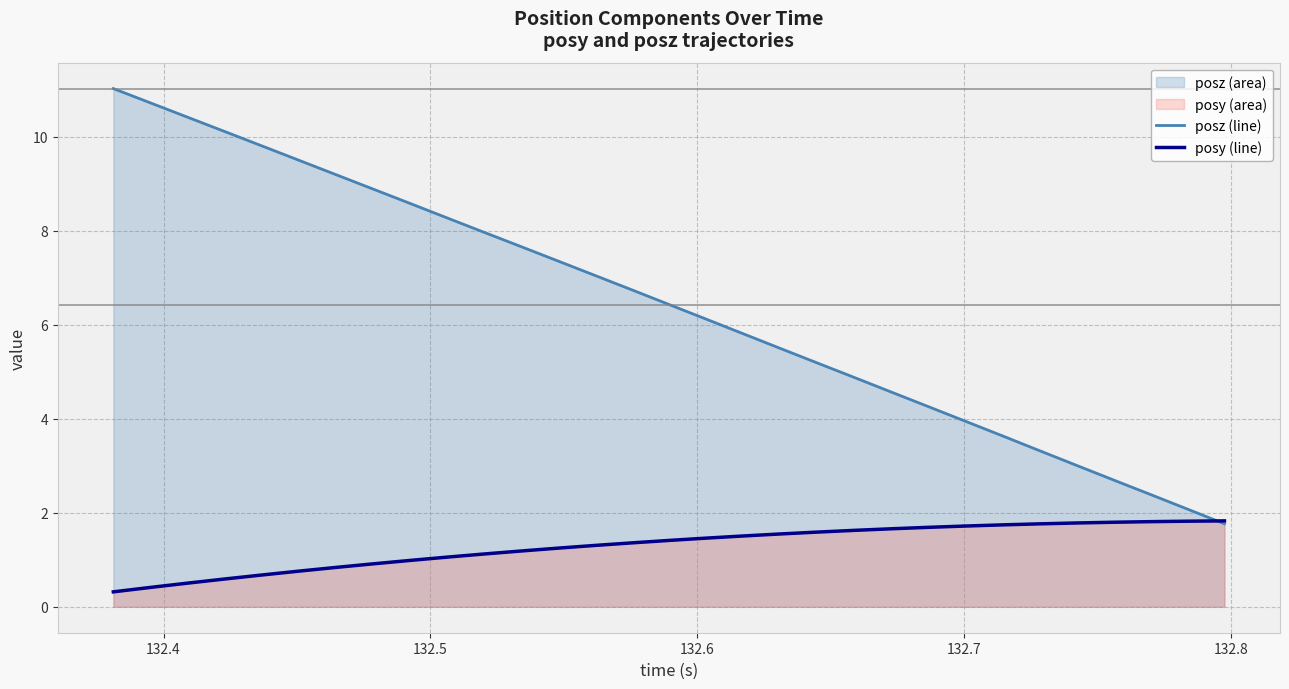

Does the chart display data point markers on the line(s)?

No